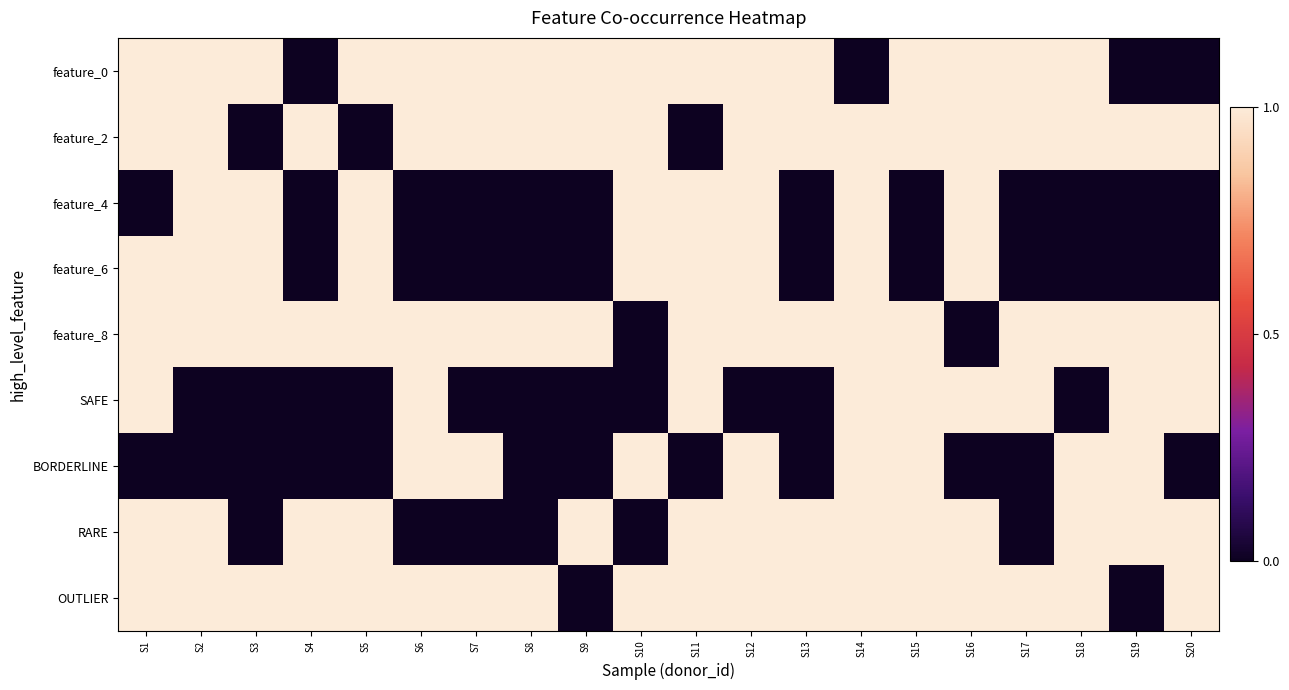

Which has a higher value, S1 or S5?

S1